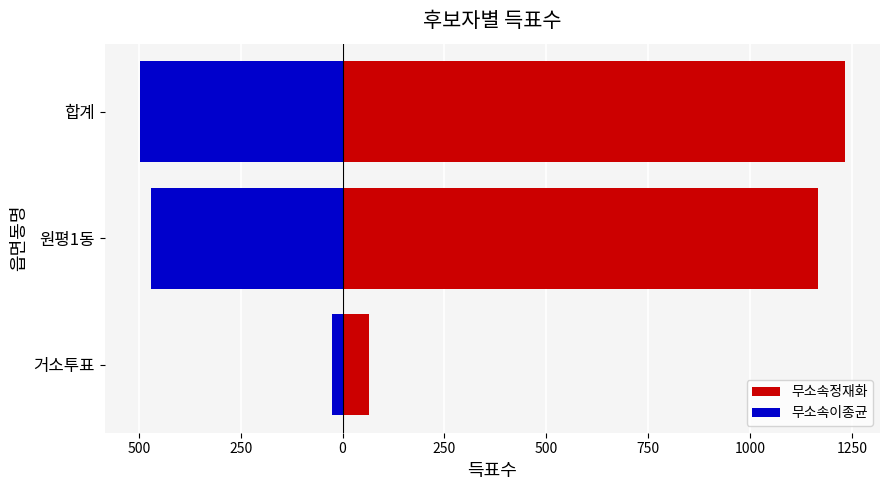

What is the difference between the 무소속정재화 values at 거소투표 and 원평1동?

1102